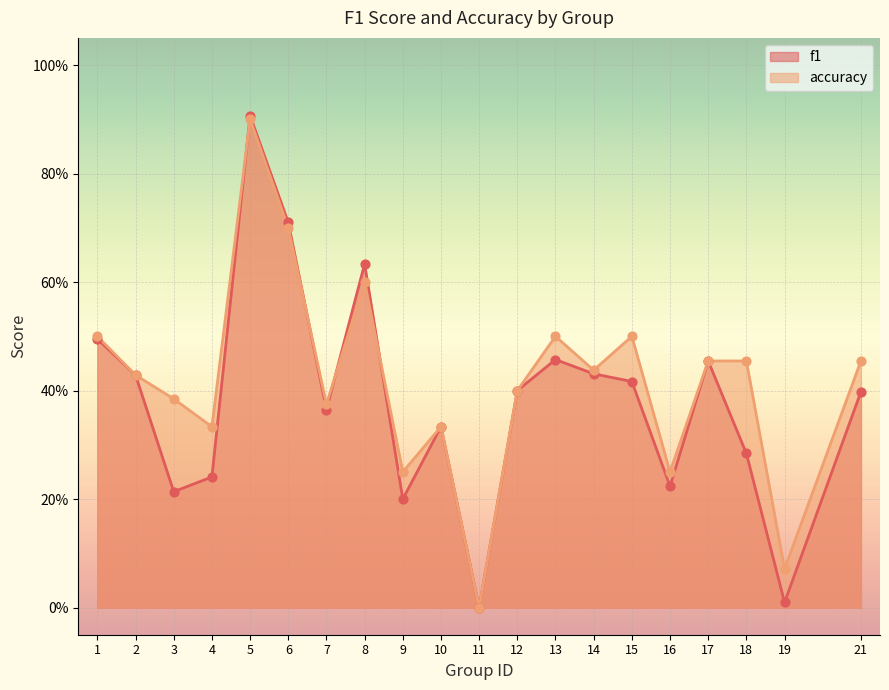

What is the total value across all series at 9?

0.5